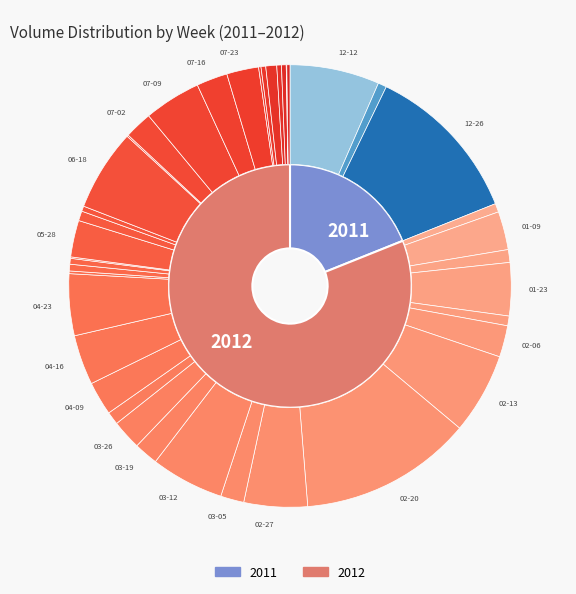

Rank the categories by value from highest to lowest.

2012-02-20, 2011-12-26, 2011-12-12, 2012-06-18, 2012-02-13, 2012-03-12, 2012-02-27, 2012-04-23, 2012-07-09, 2012-01-23, 2012-04-16, 2012-01-09, 2012-05-28, 2012-04-09, 2012-07-23, 2012-02-06, 2012-07-16, 2012-03-26, 2012-07-02, 2012-03-19, 2012-03-05, 2012-04-02, 2012-01-16, 2012-08-13, 2012-06-04, 2012-01-30, 2012-01-02, 2011-12-19, 2012-05-07, 2012-05-14, 2012-06-11, 2012-08-27, 2012-08-06, 2012-08-20, 2012-09-10, 2012-04-30, 2012-07-30, 2012-06-25, 2012-05-21, 2012-09-03